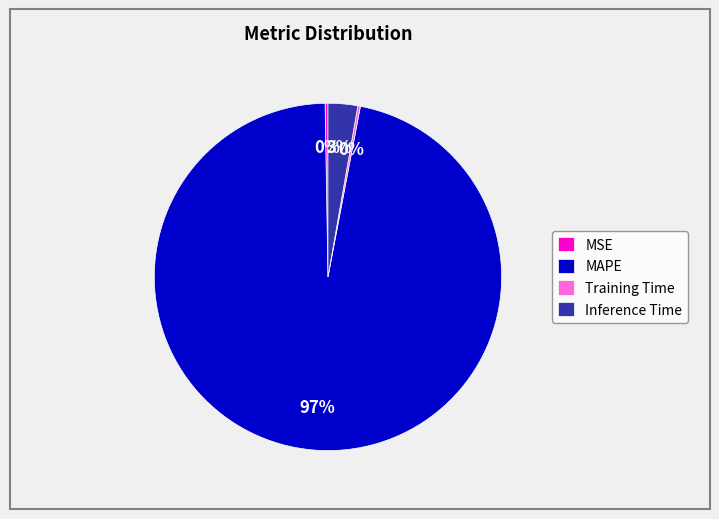

Between MAPE and Inference Time, which is larger?

MAPE